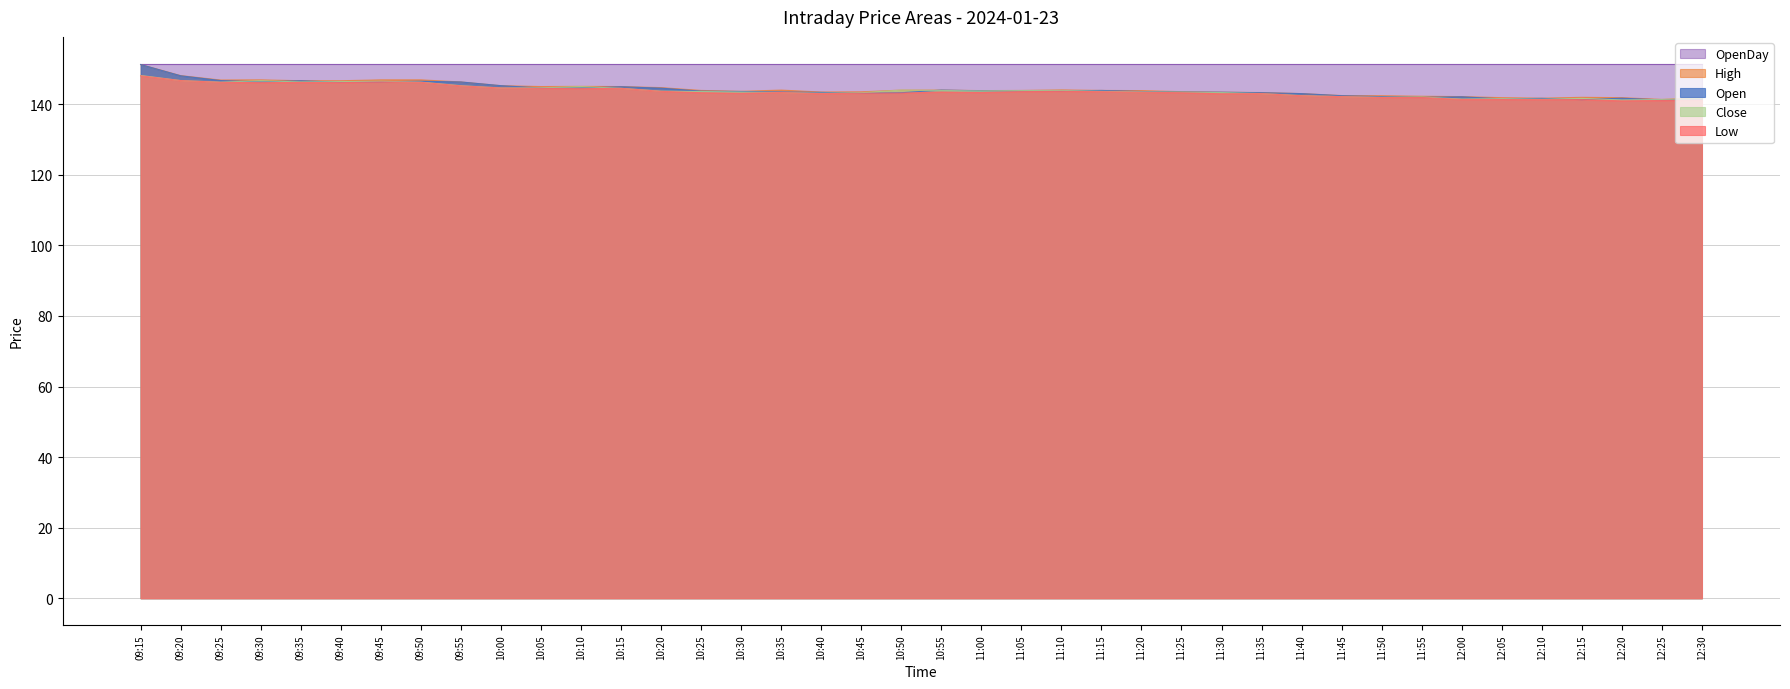

True or false: High and Open intersect in this chart.

False